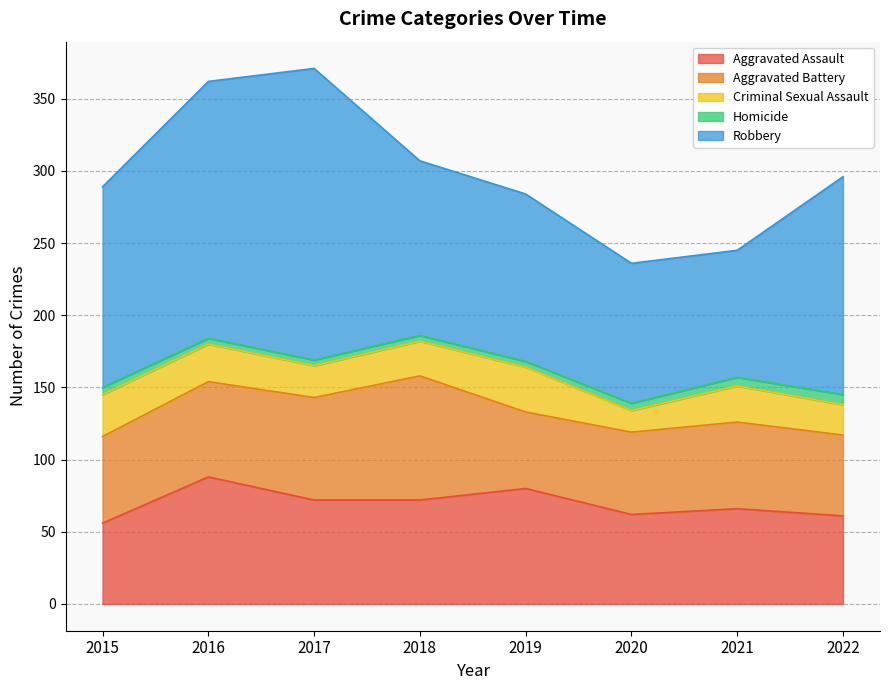

The Robbery series shows 178 at 2016. True or false?

True